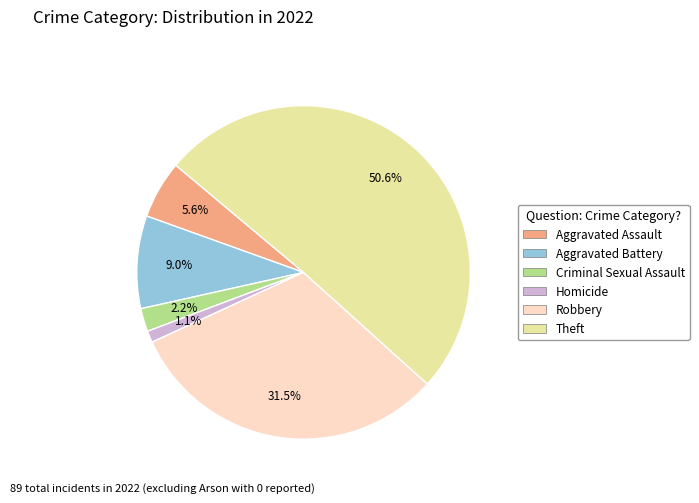

To the nearest percent, what portion does Aggravated Battery represent?

9%